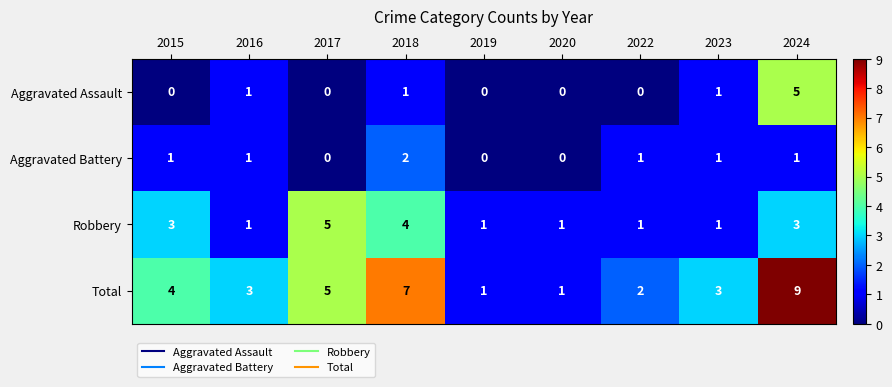

What is the sum of the Robbery values at 2018 and 2022?

5